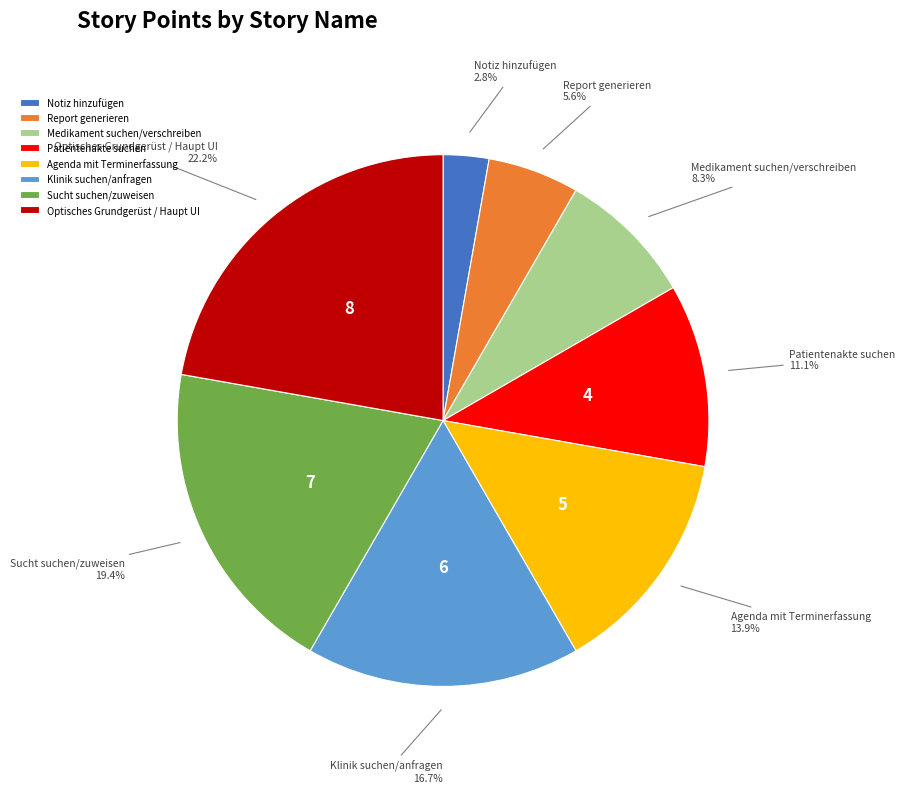

Which category has the smallest portion of the pie?

Notiz hinzufügen